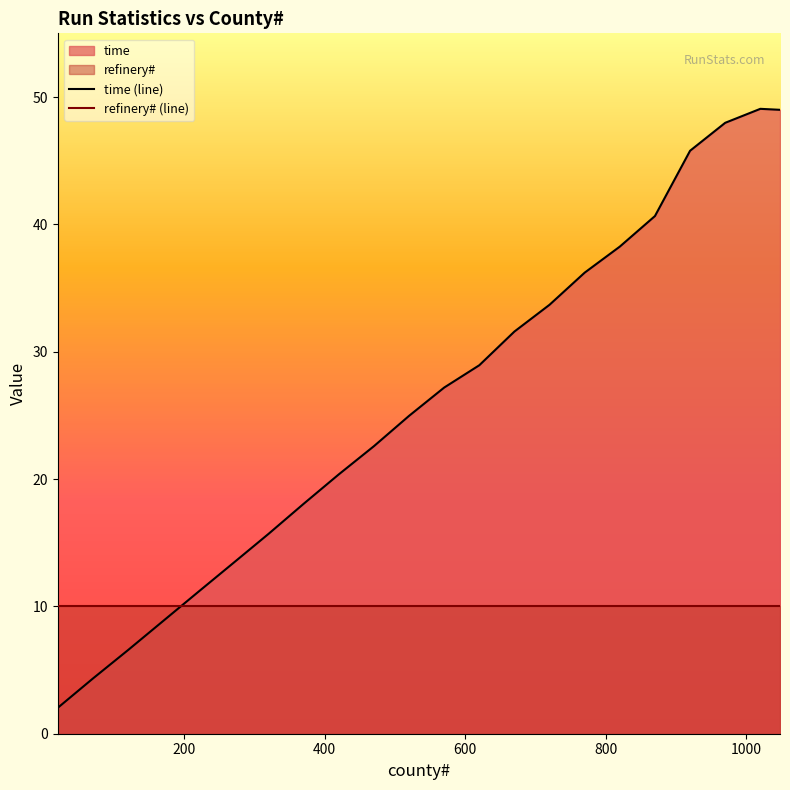

What is the greatest value displayed?

49.1